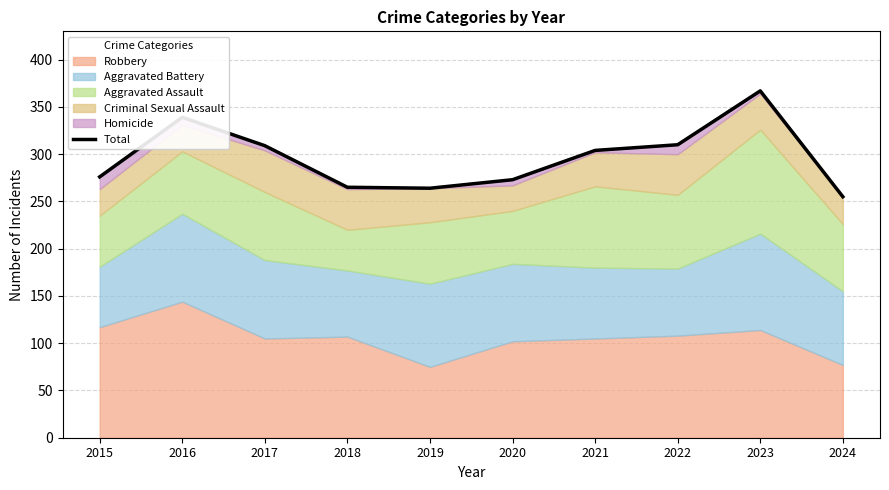

What is the change in value from 2019 to 2024?

-9